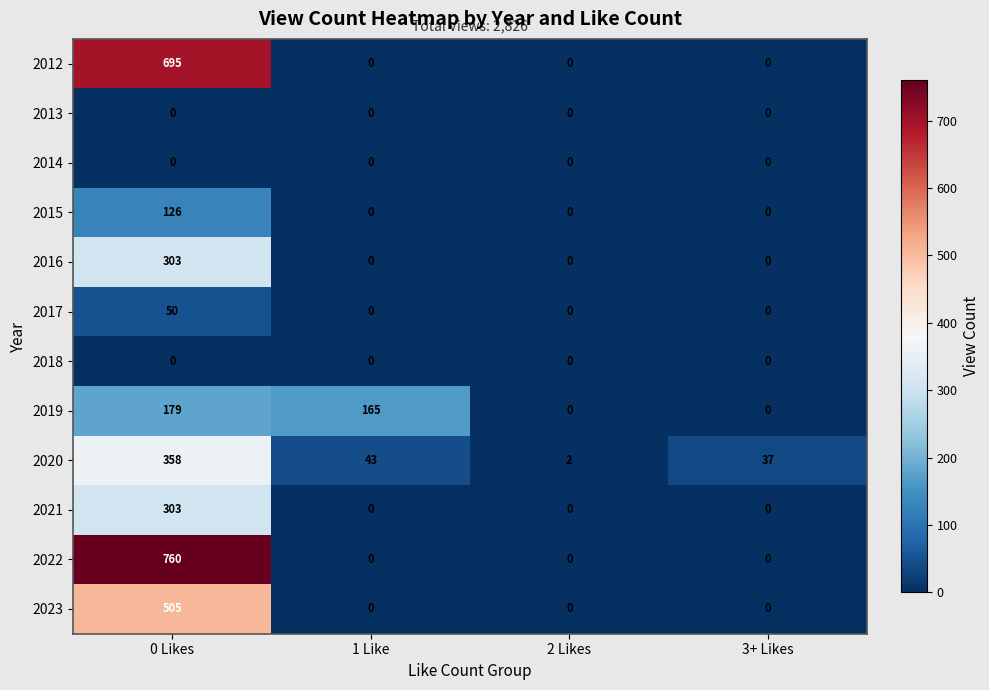

Which series has the largest total across all categories?

2022